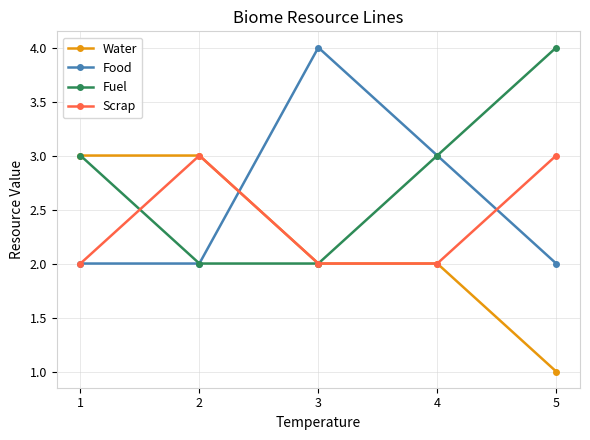

What is the maximum value for Food?

4